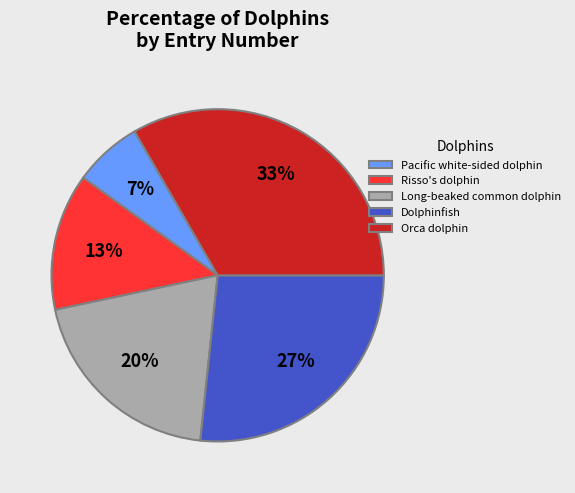

Which has a higher value, Dolphinfish or Long-beaked common dolphin?

Dolphinfish